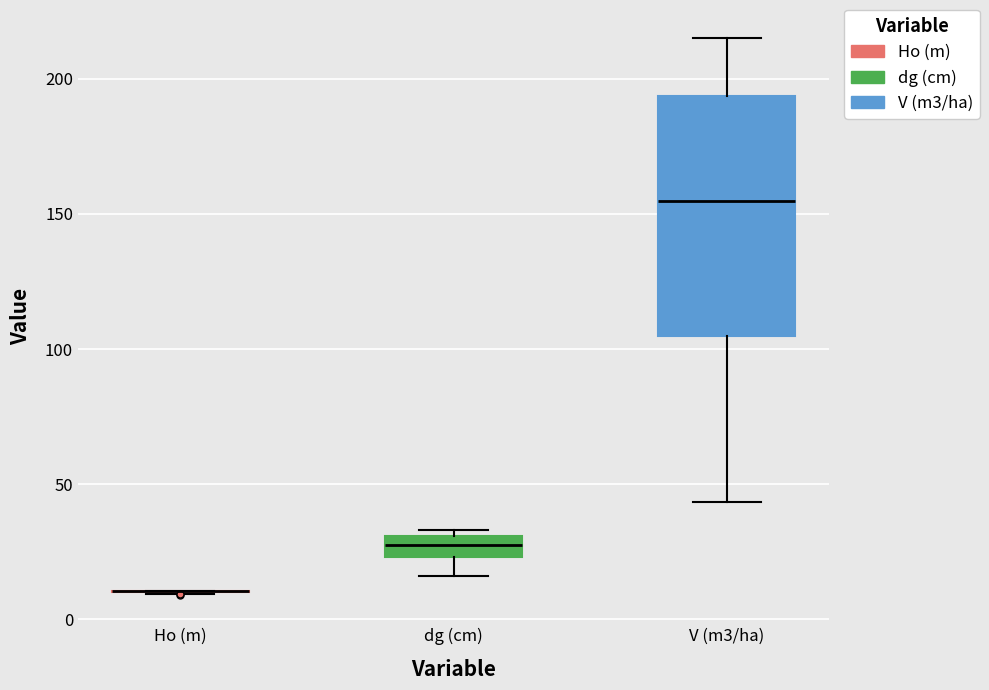

Comparing the boxes themselves (not the whiskers), which one is the tallest?

V (m3/ha)